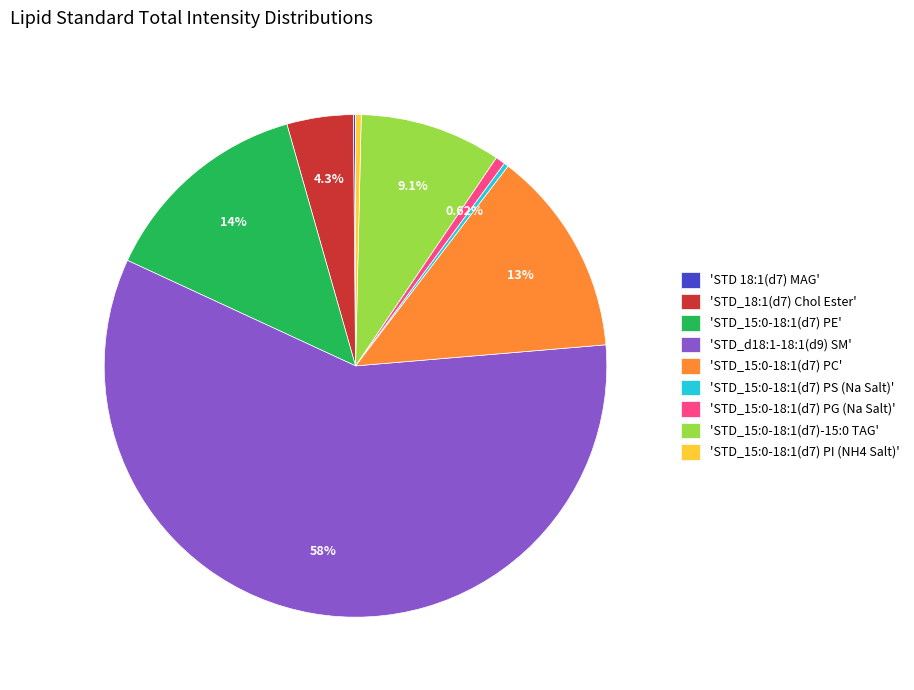

To the nearest percent, what is the difference between the largest and smallest slice percentages?

58%